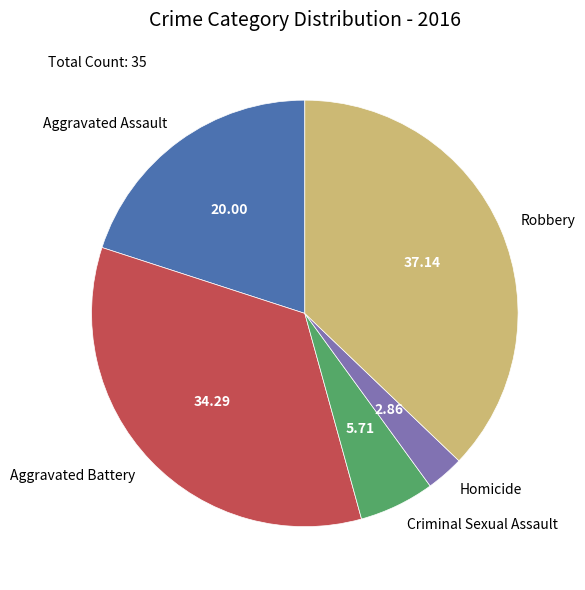

Is it true that Robbery is 24% of the pie?

False